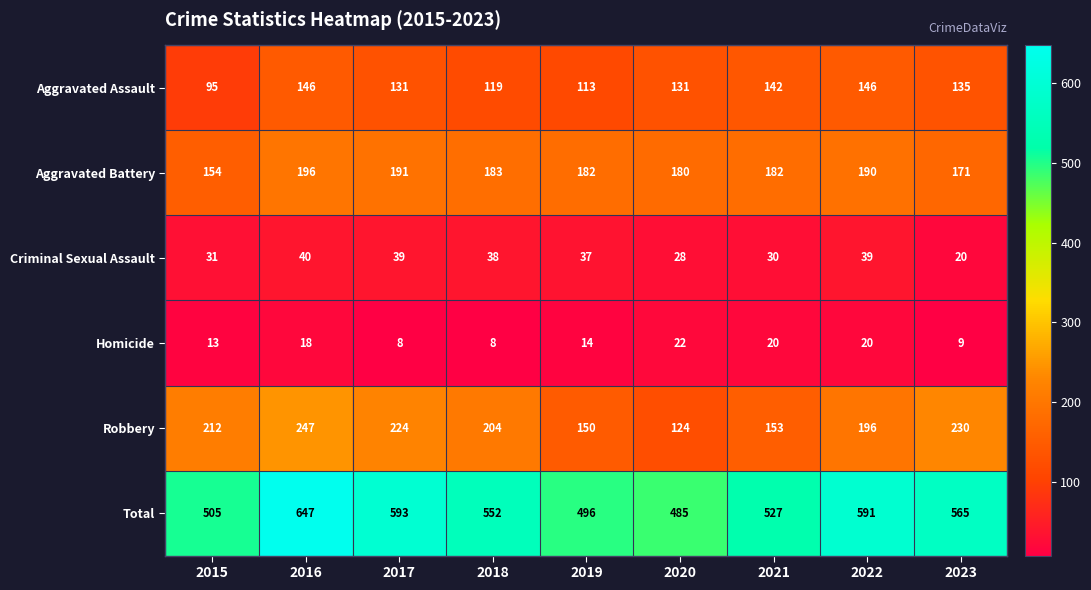

At how many categories does at least one series exceed 240?

9